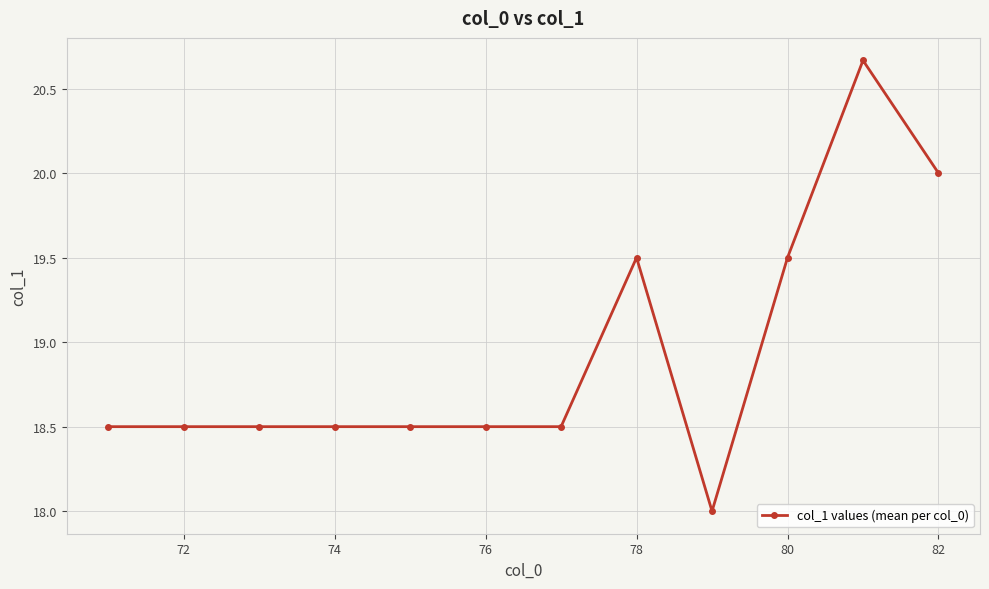

Is this an area chart (filled region under the line)?

No